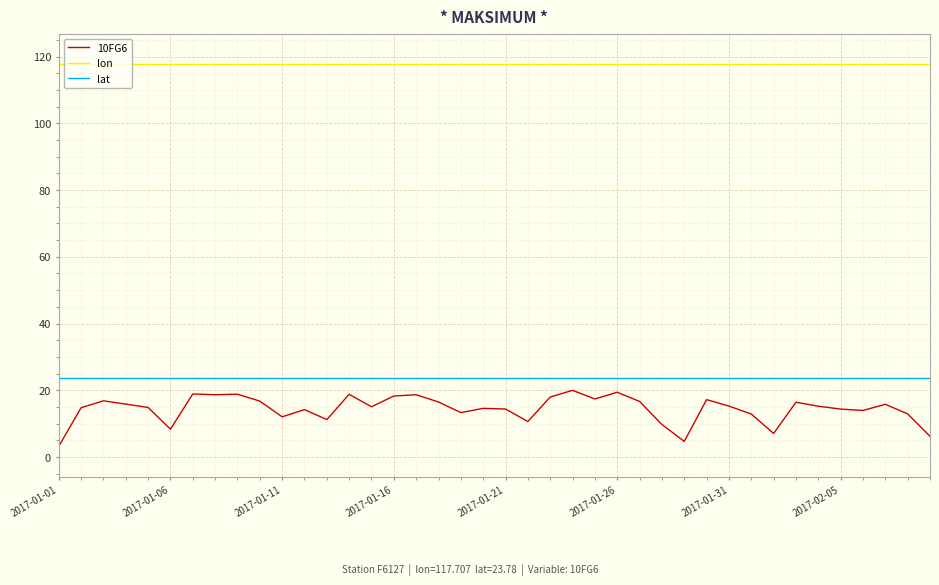

Which series has the largest total across all categories?

lon